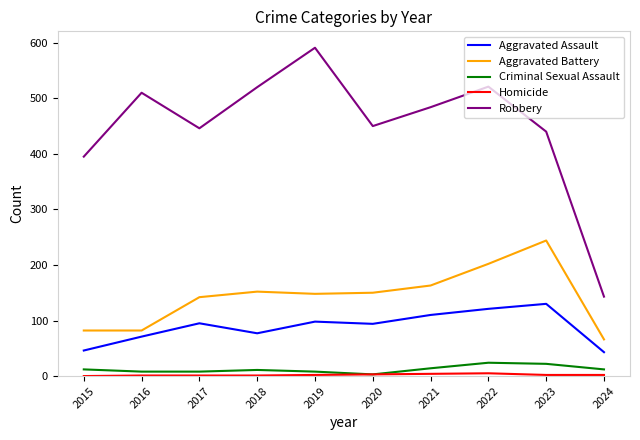

Which series has the largest total across all categories?

Robbery